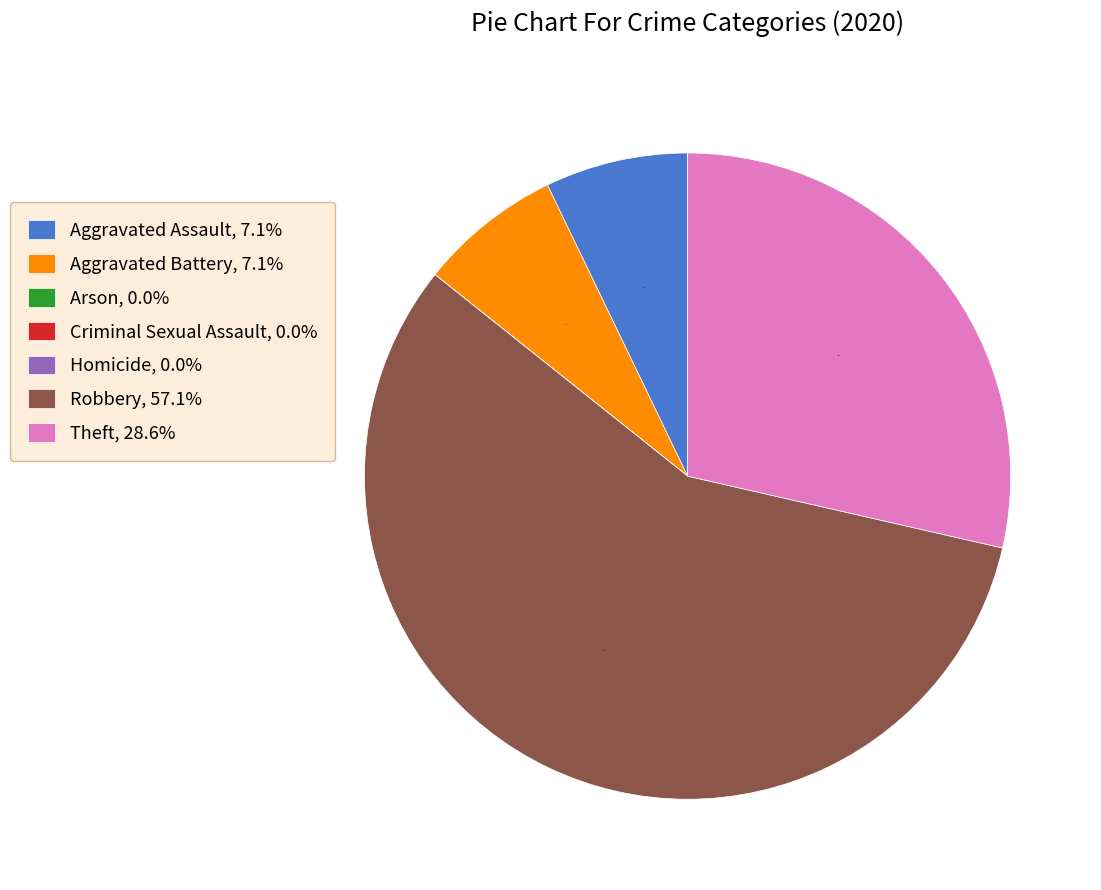

What is the majority slice?

Robbery